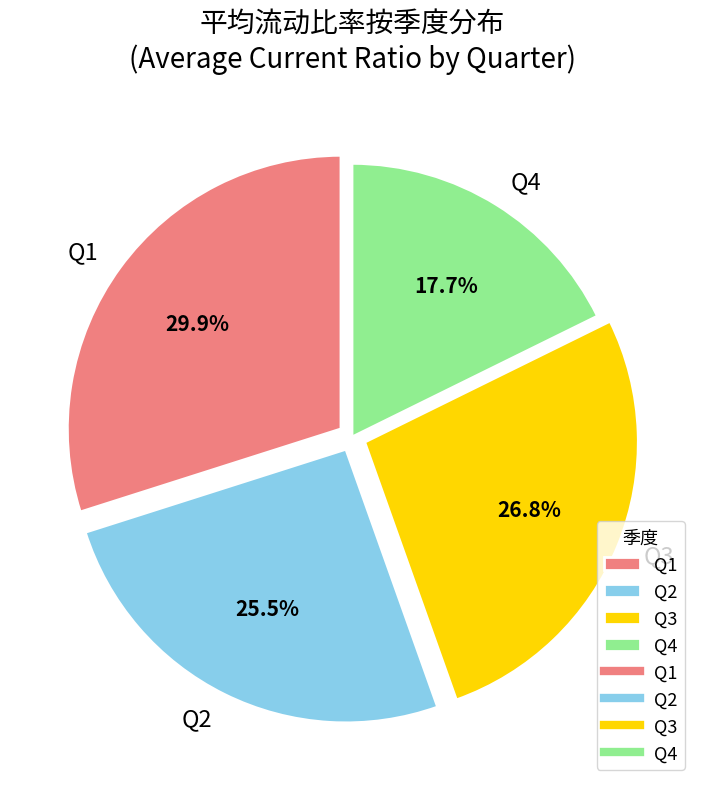

What is the total percentage of Q2 and Q4?

43.2%